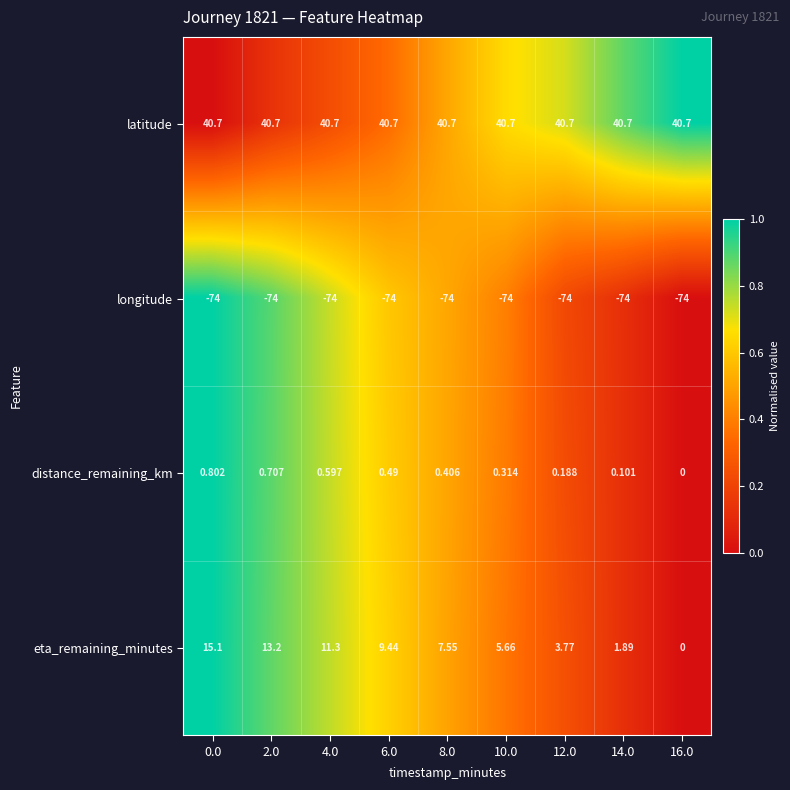

Is the value of longitude at 6.0 greater than the value of eta_remaining_minutes at 8.0?

No